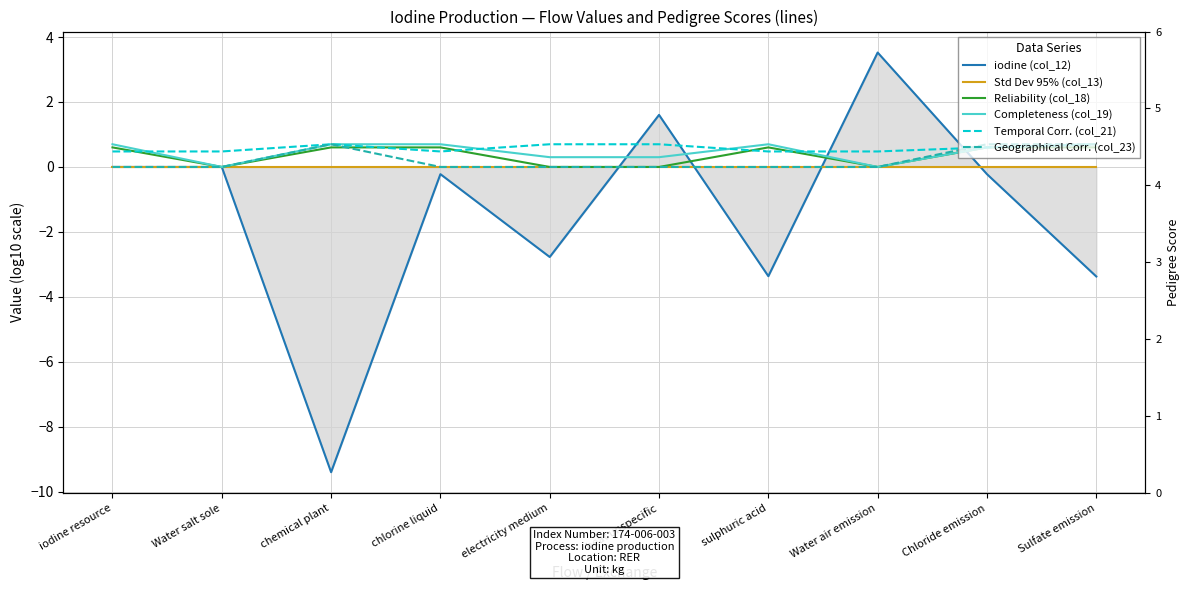

True or false: Temporal Corr. (col_21) and iodine (col_12) intersect in this chart.

True